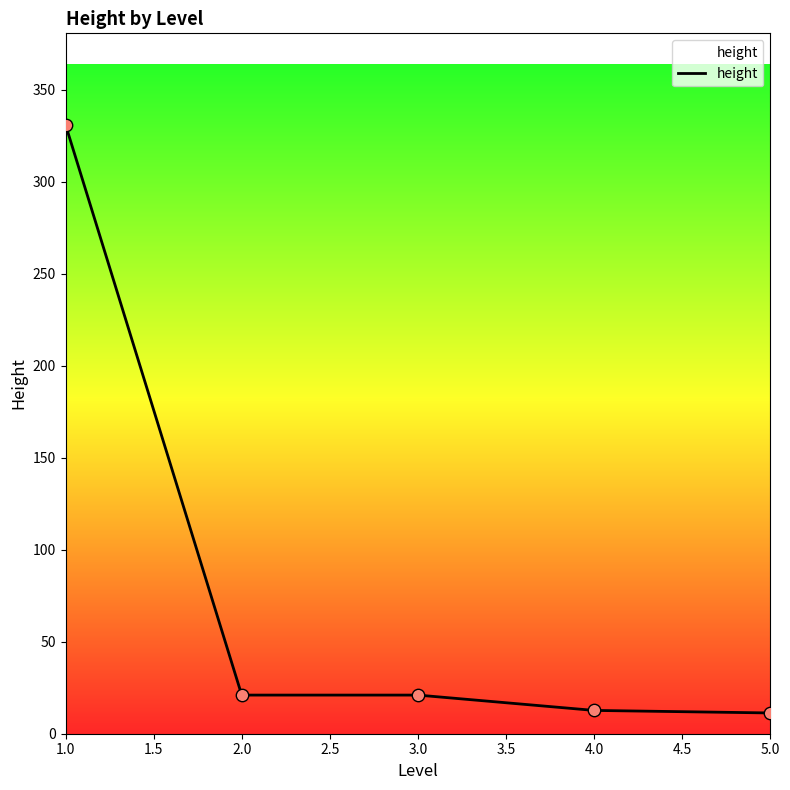

What is the change in value from 3.0 to 5.0?

-9.7